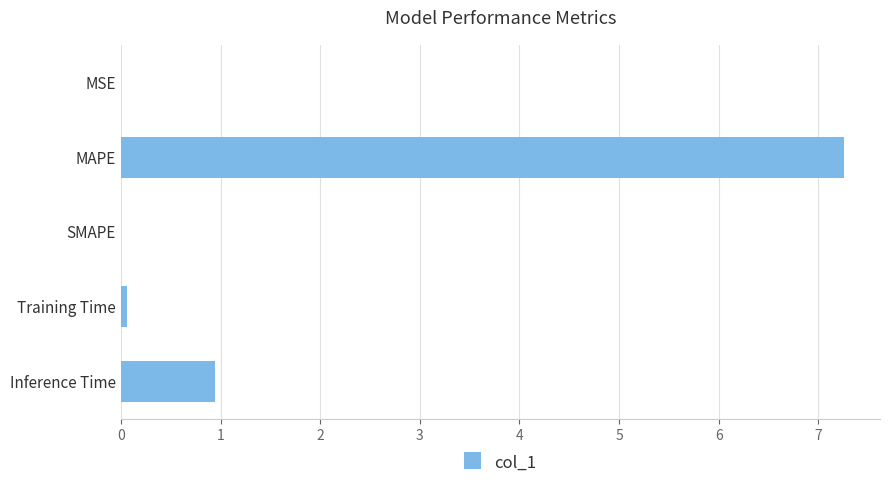

Read the value at Inference Time.

0.9